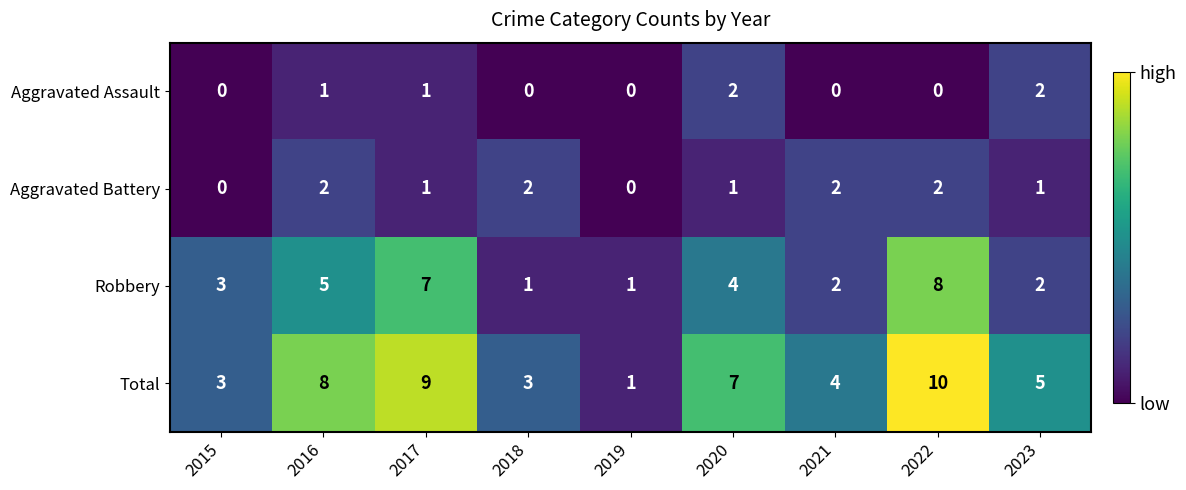

At which category is the sum across all series the highest?

2022